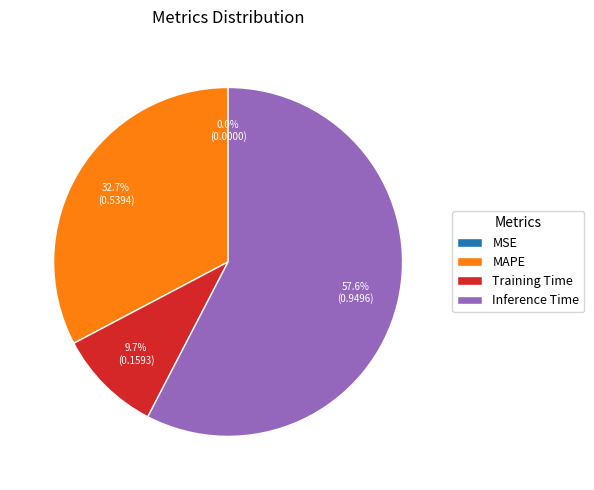

Does Inference Time account for over 50% of the chart?

Yes